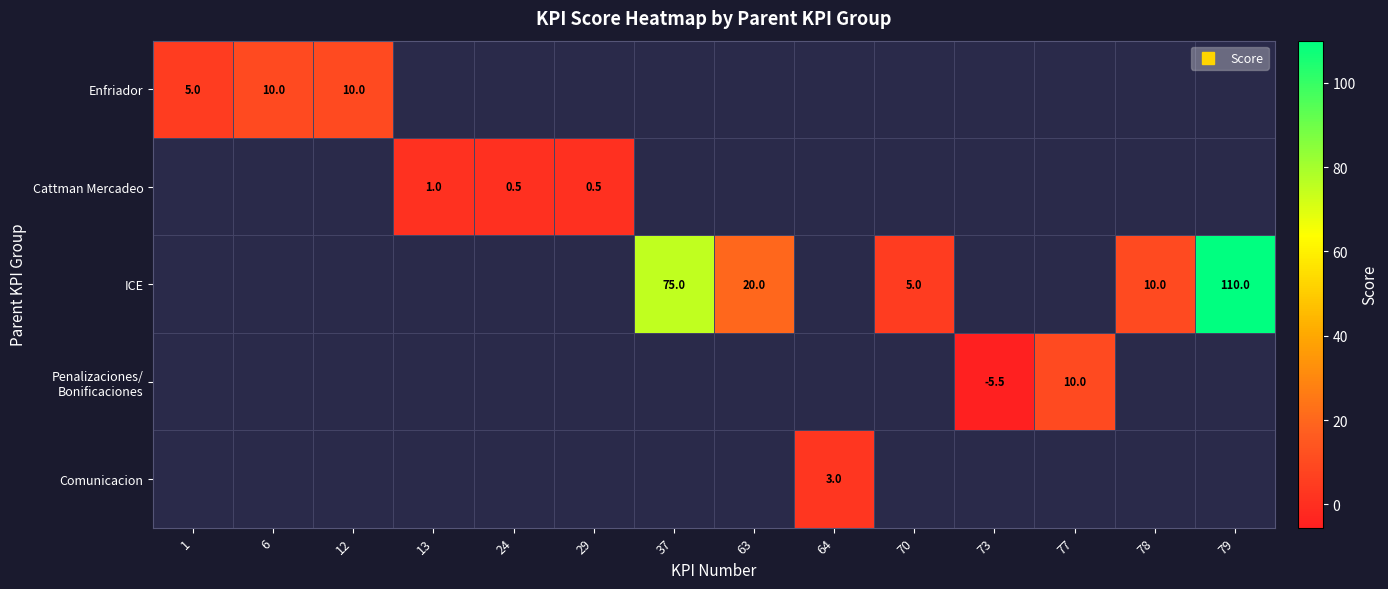

How many series are shown in this chart?

5